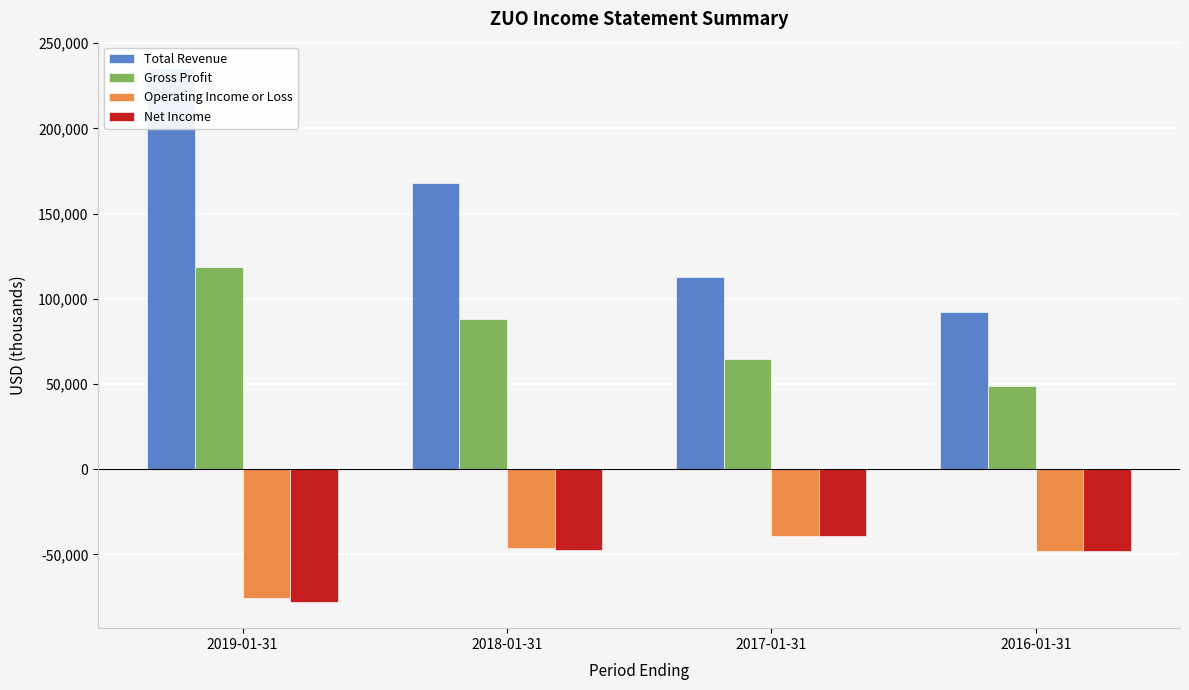

What is the approximate value of Total Revenue at 2017-01-31, to the nearest 10?

113000